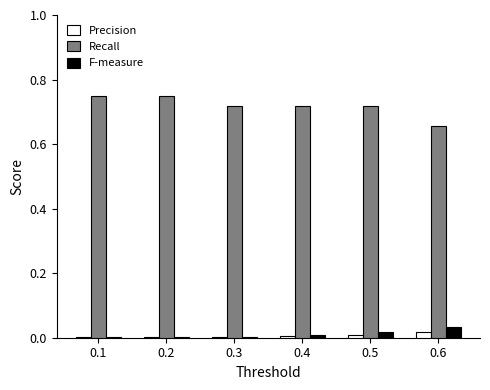

The Recall series shows 0.4 at 0.3. True or false?

False